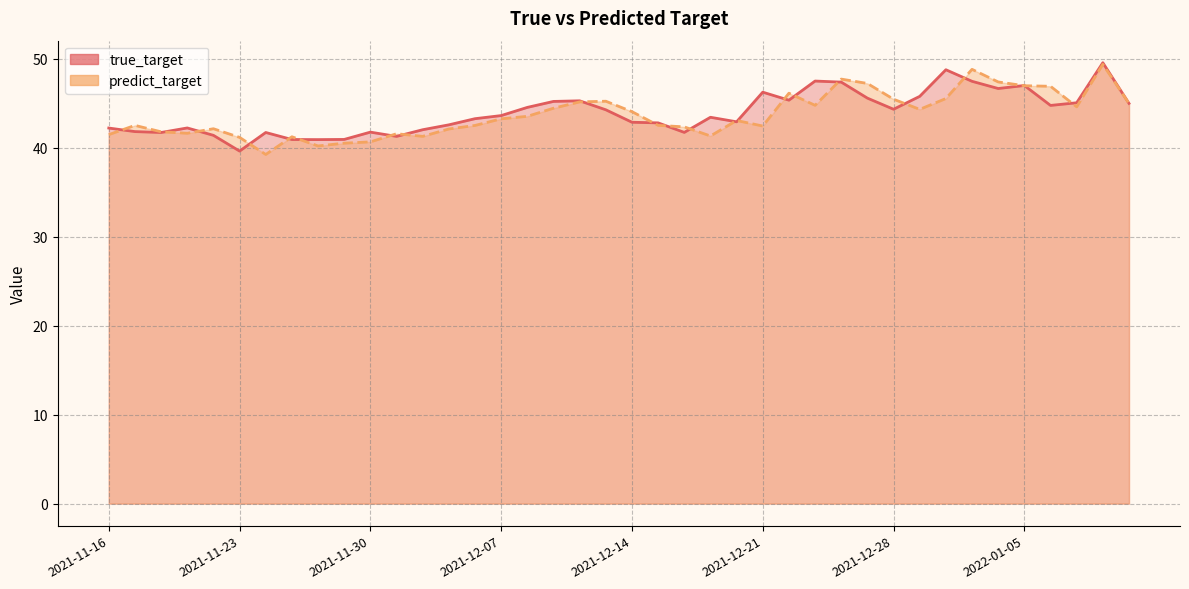

List the labels in order of predict_target value, smallest first.

2021-11-24, 2021-11-26, 2021-11-29, 2021-11-30, 2021-11-23, 2021-11-25, 2021-12-02, 2021-12-17, 2021-11-16, 2021-12-01, 2021-11-19, 2021-11-18, 2021-12-03, 2021-11-22, 2021-12-16, 2021-12-21, 2021-12-06, 2021-11-17, 2021-12-15, 2021-12-20, 2021-12-07, 2021-12-08, 2021-12-14, 2021-12-29, 2021-12-09, 2022-01-07, 2021-12-23, 2022-01-11, 2021-12-10, 2021-12-13, 2021-12-28, 2021-12-30, 2021-12-22, 2022-01-06, 2022-01-05, 2021-12-27, 2022-01-04, 2021-12-24, 2021-12-31, 2022-01-10